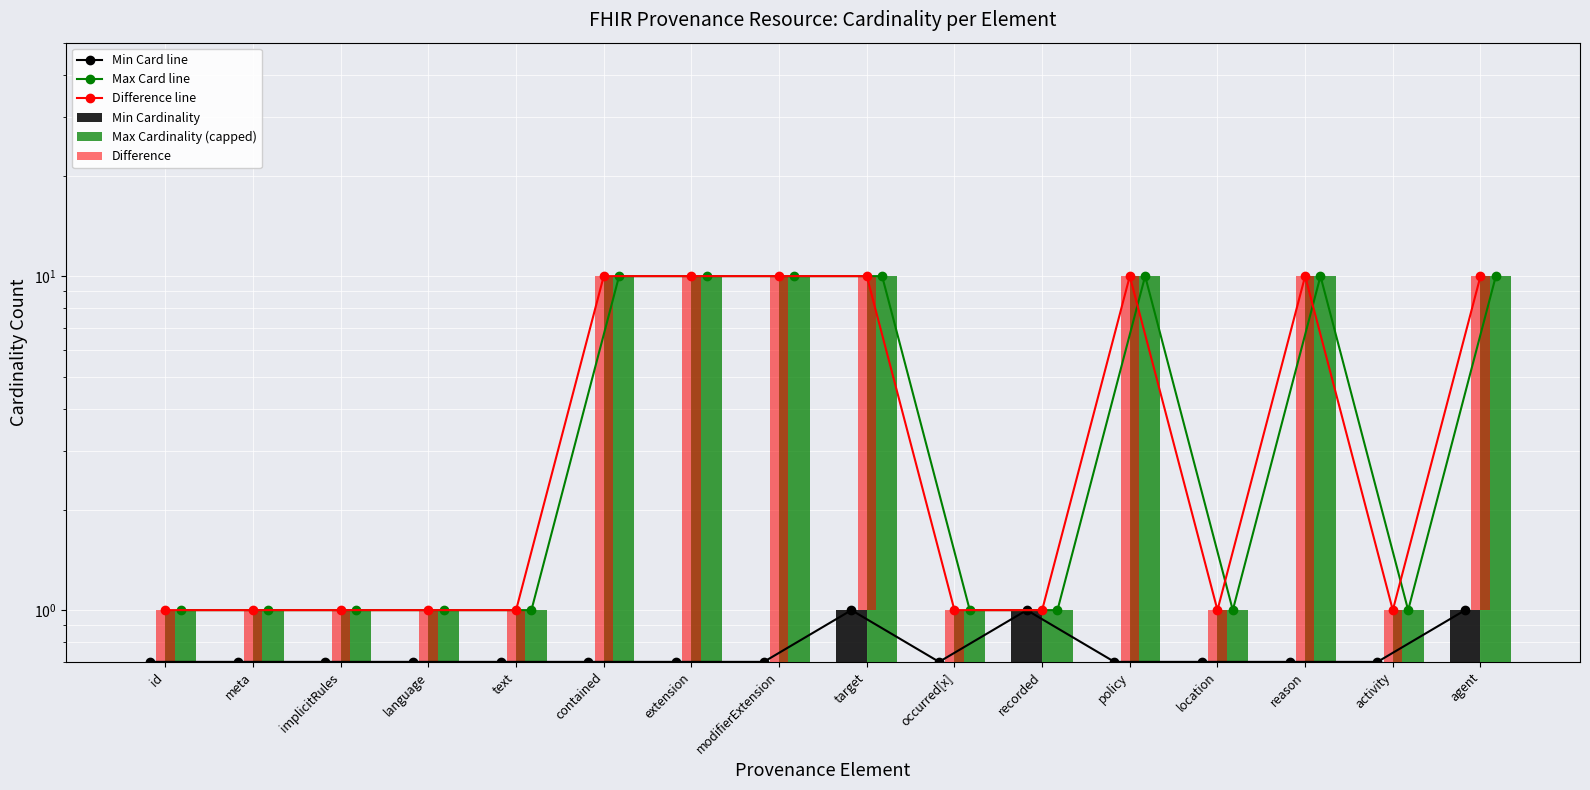

What is the label of the 9th bar from the right?

modifierExtension